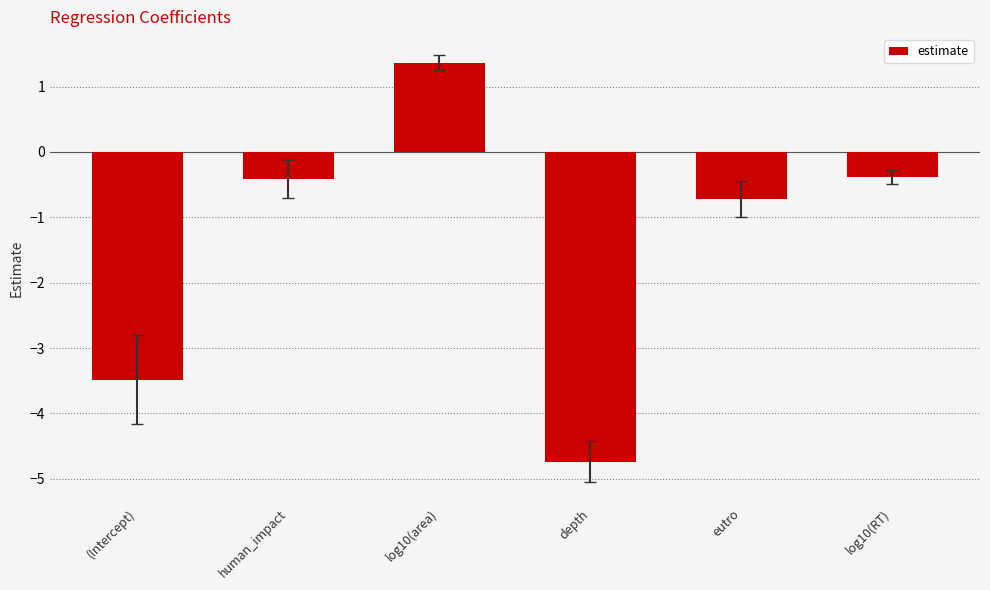

Which has a higher value, depth or log10(RT)?

log10(RT)